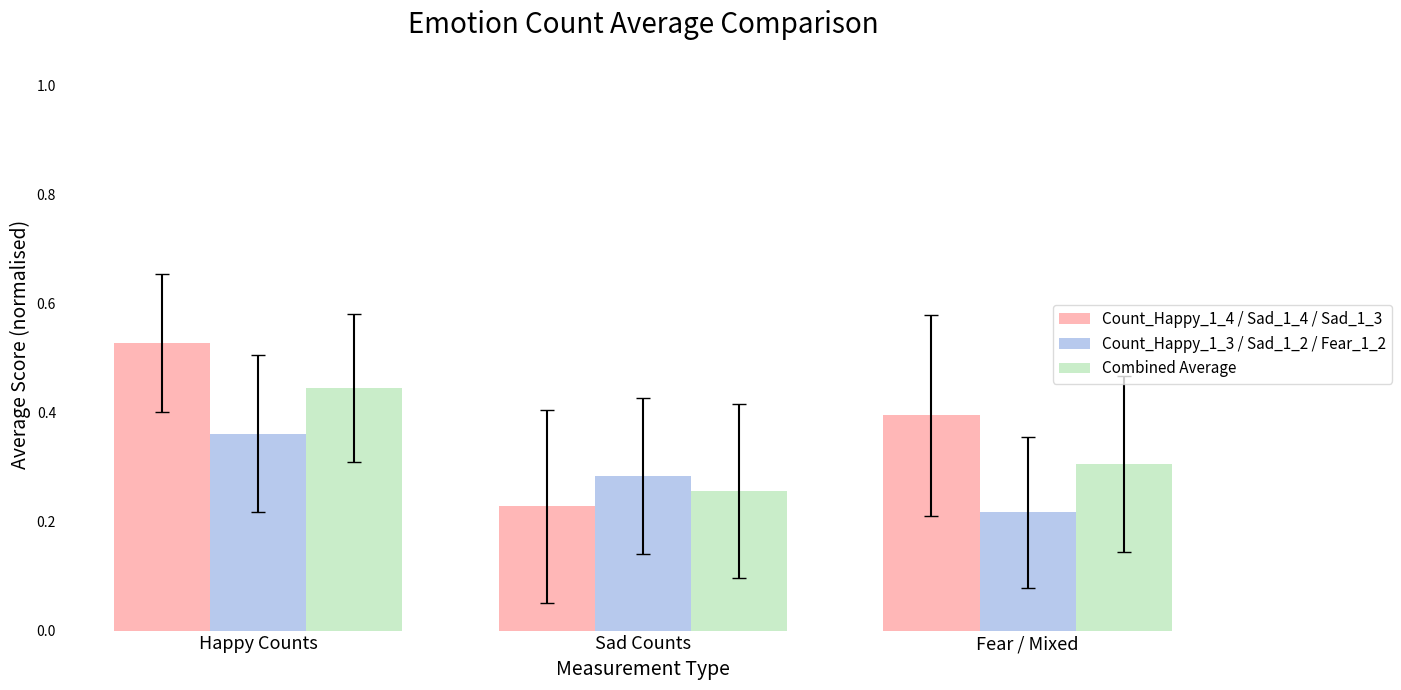

Which category has the highest value across all series?

Happy Counts